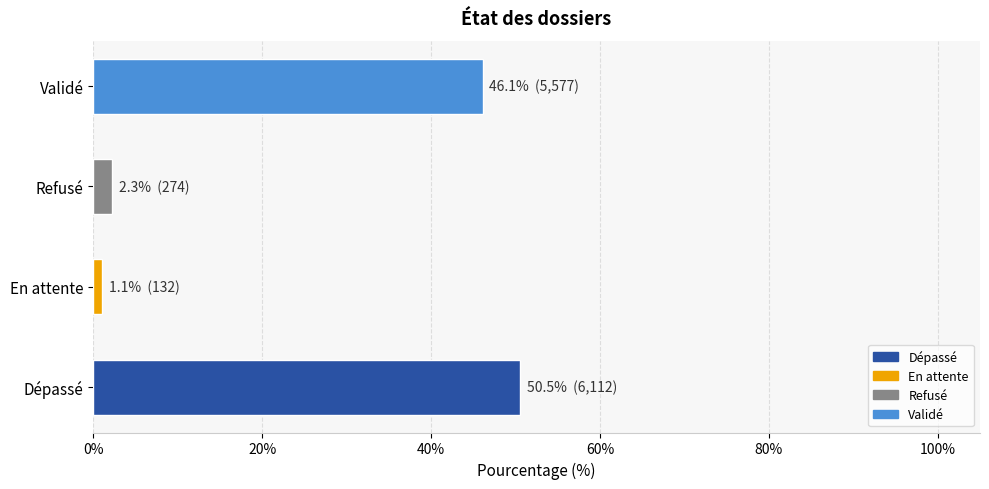

Reading bottom to top, extract all data points from this chart.

Dépassé=50.5	En attente=1.1	Refusé=2.3	Validé=46.1